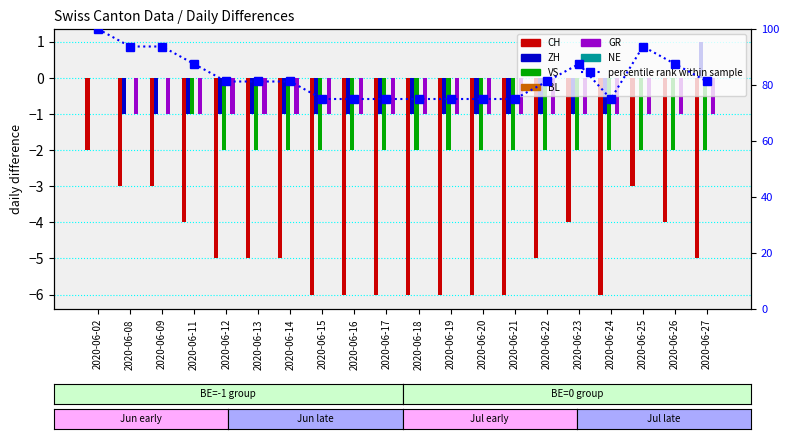

Which series changed the most between 2020-06-02 and 2020-06-17?

CH